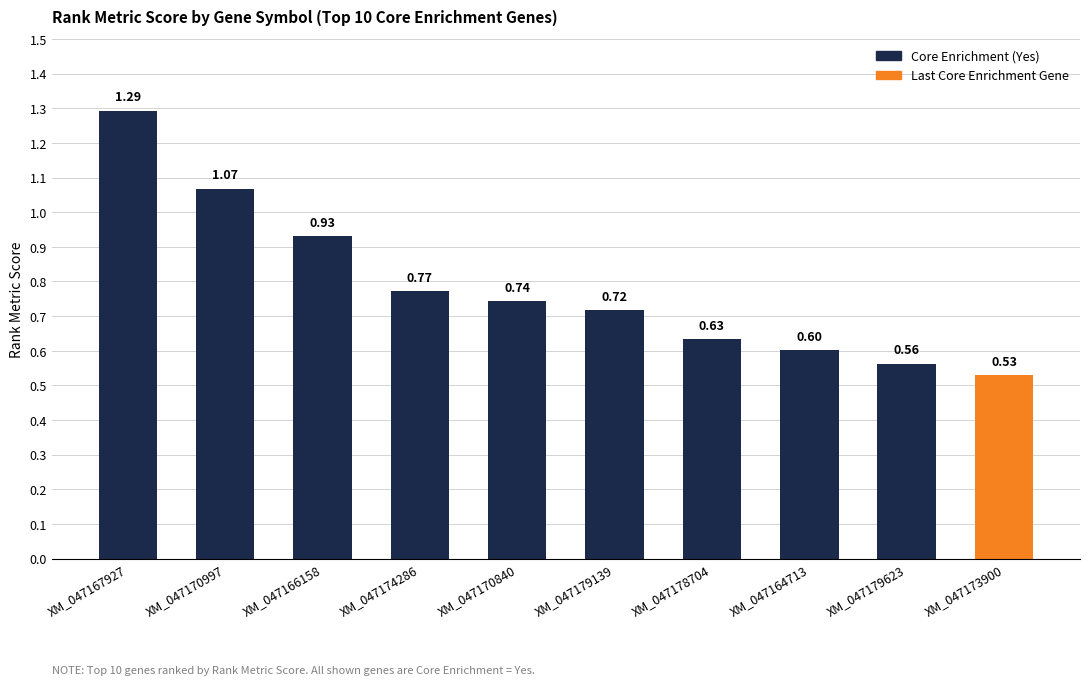

How many distinct data groups are displayed?

1